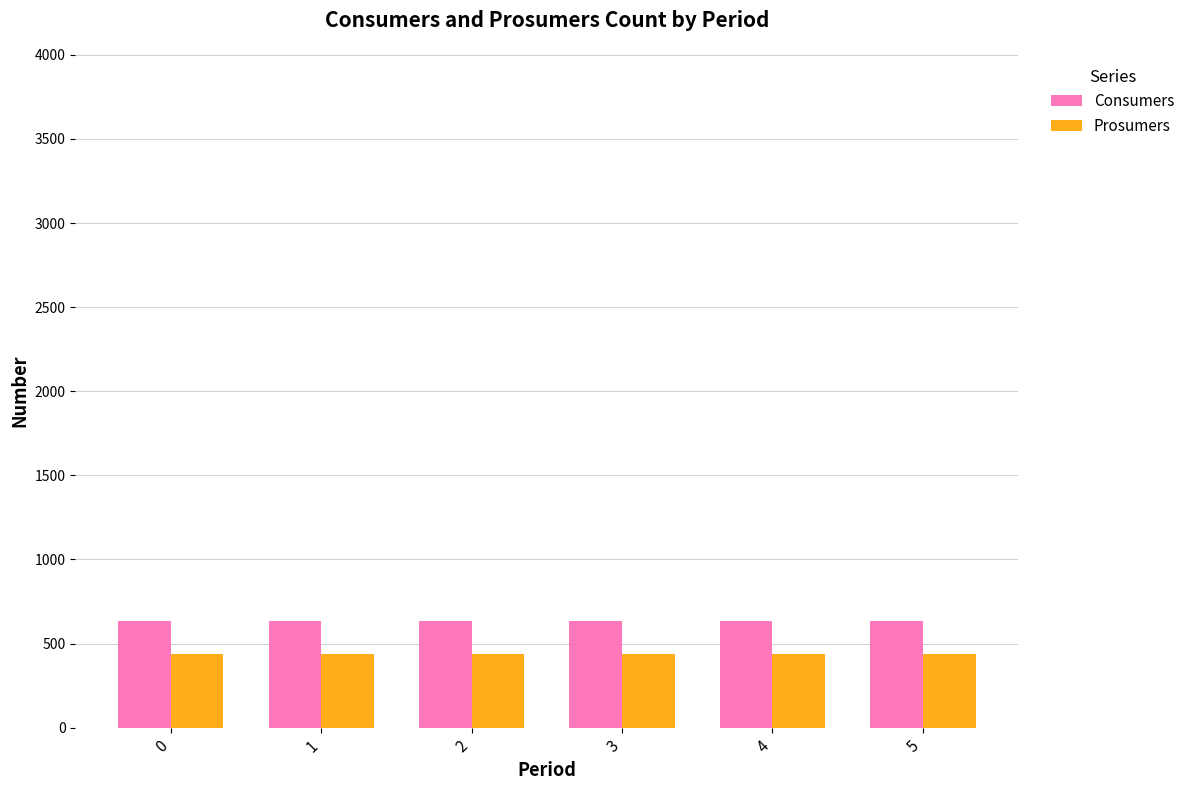

What is the minimum value for Prosumers?

440